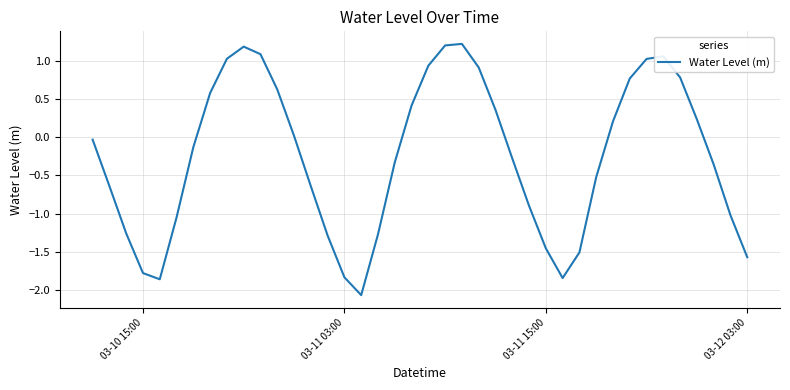

What is the maximum value shown in the chart?

1.2